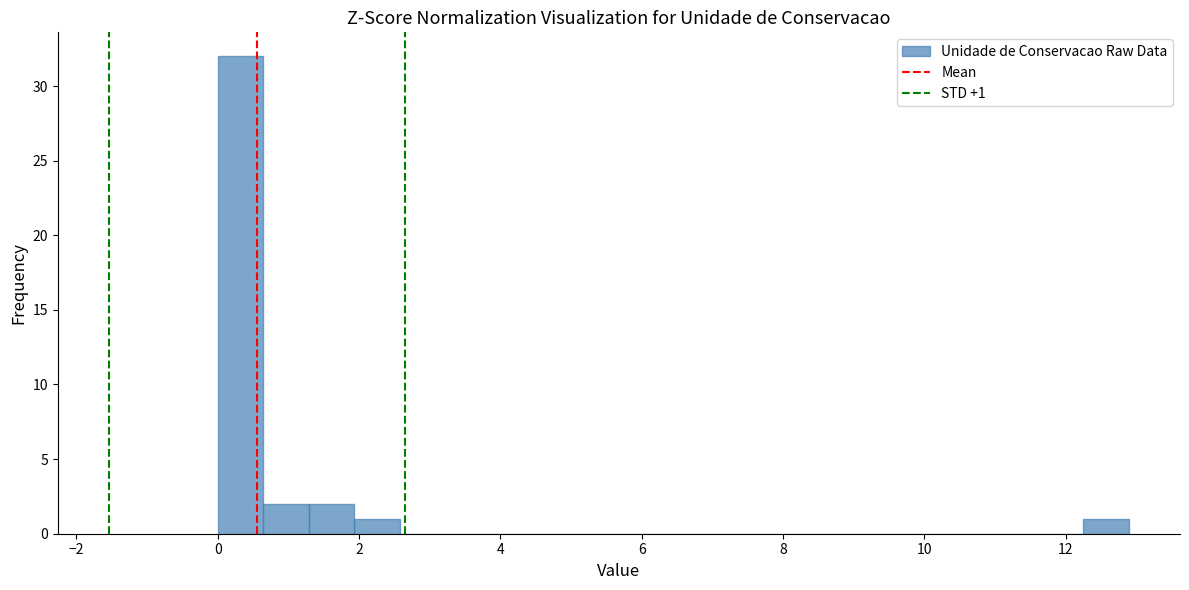

Around what value on the x-axis is the tallest bar? Give the approximate position of its centre, as read against the axis.

0.4